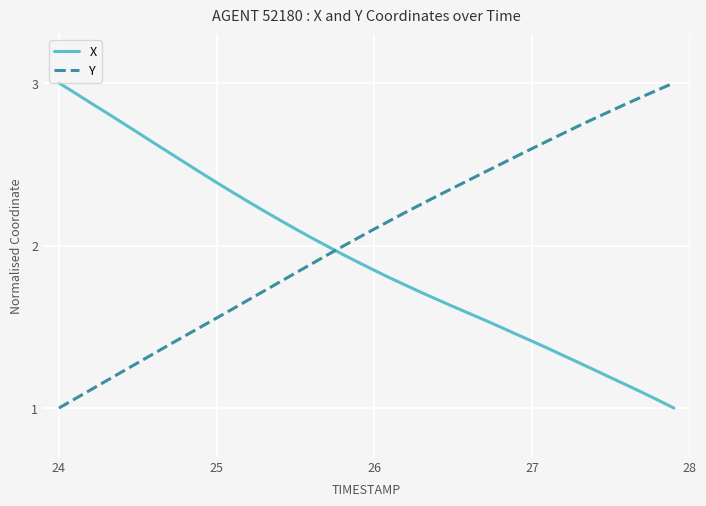

Which series has the largest total across all categories?

Y